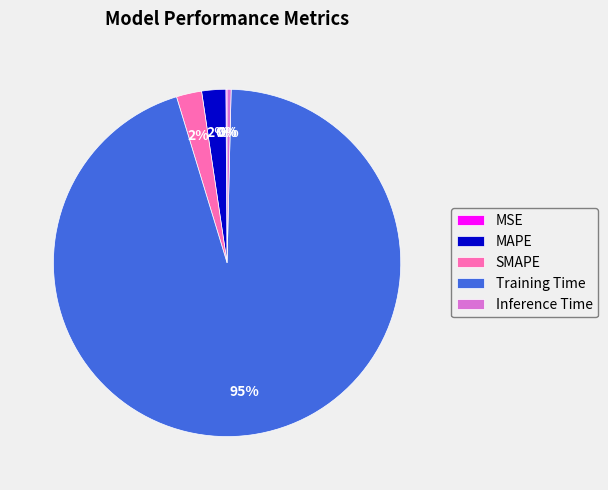

Which category has the biggest portion of the pie?

Training Time